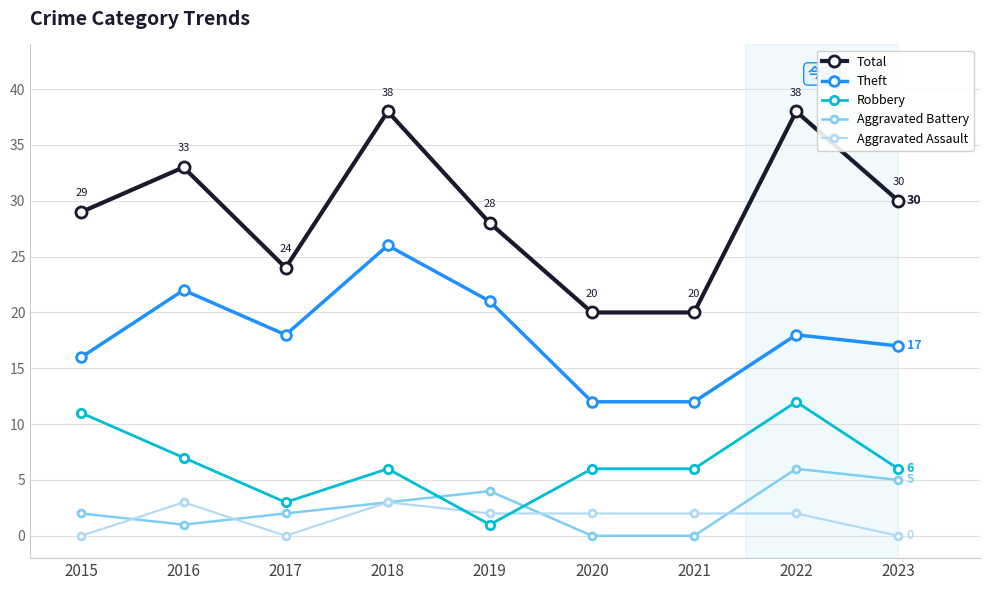

True or false: Robbery has a value of 4 at 2015.

False